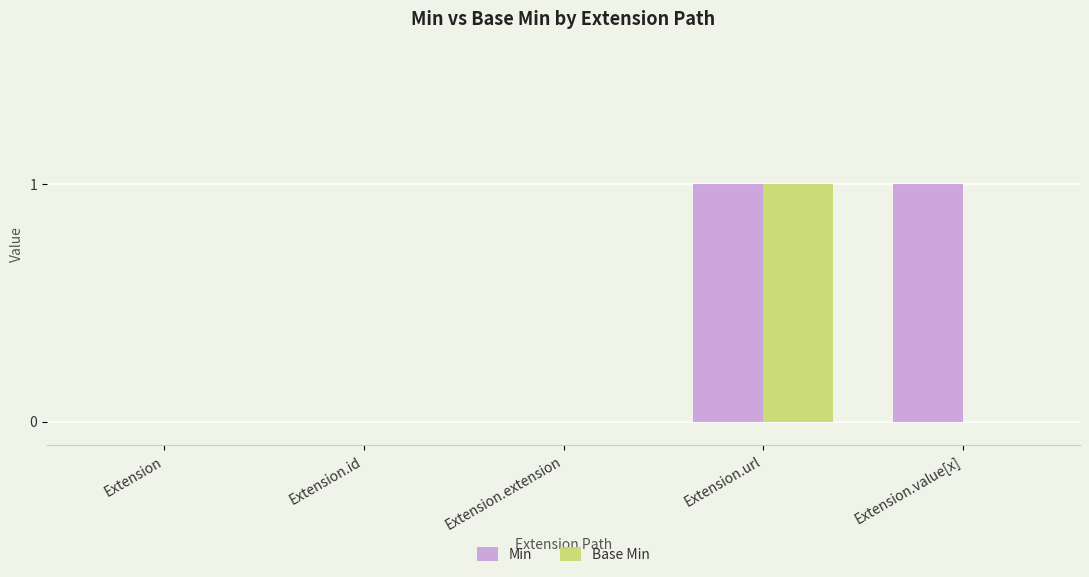

How many Min values are between 0 and 1?

5